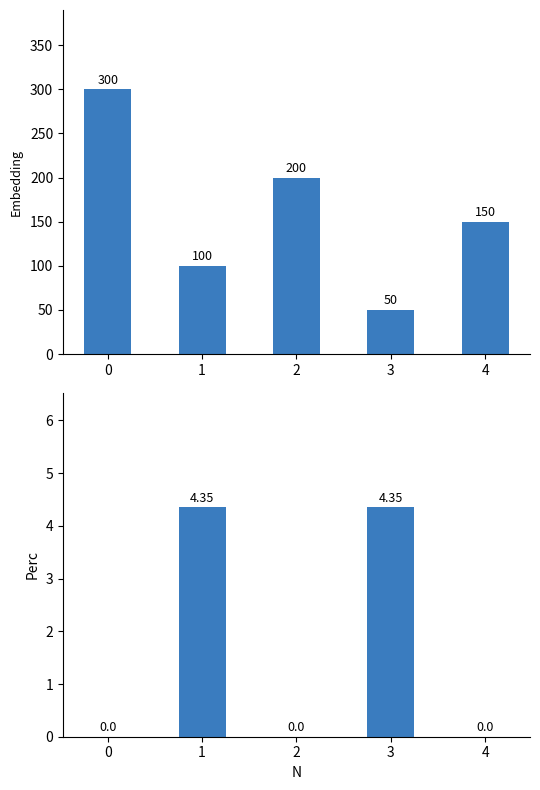

How many groups of bars are there?

5